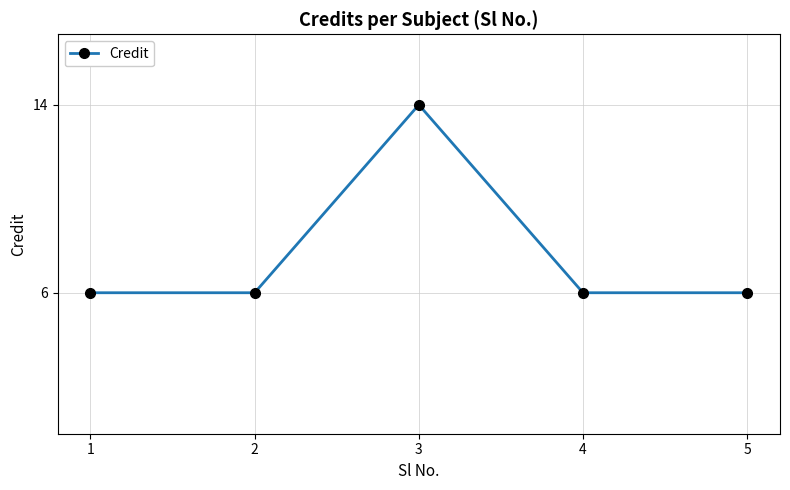

What is the sum of all values?

38